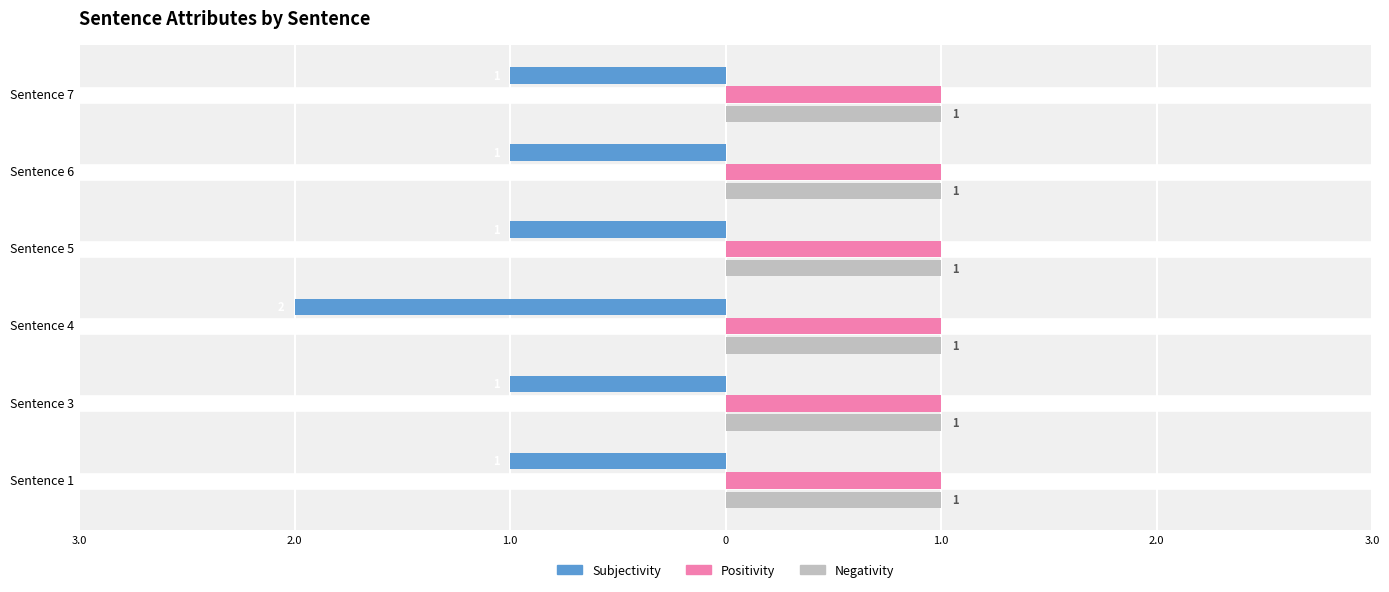

What are all the series names shown in the legend?

Subjectivity, Positivity, Negativity